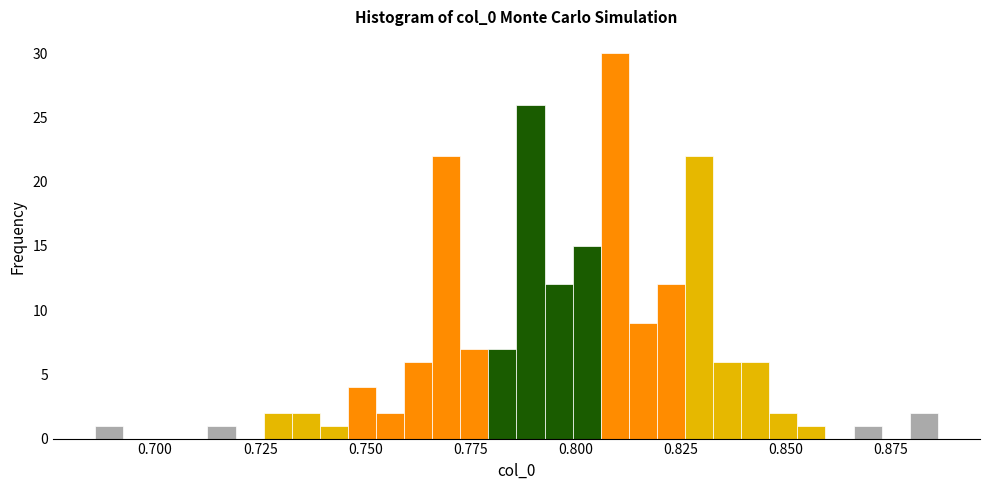

Read against the x-axis, roughly where is the centre of the tallest bar?

0.810